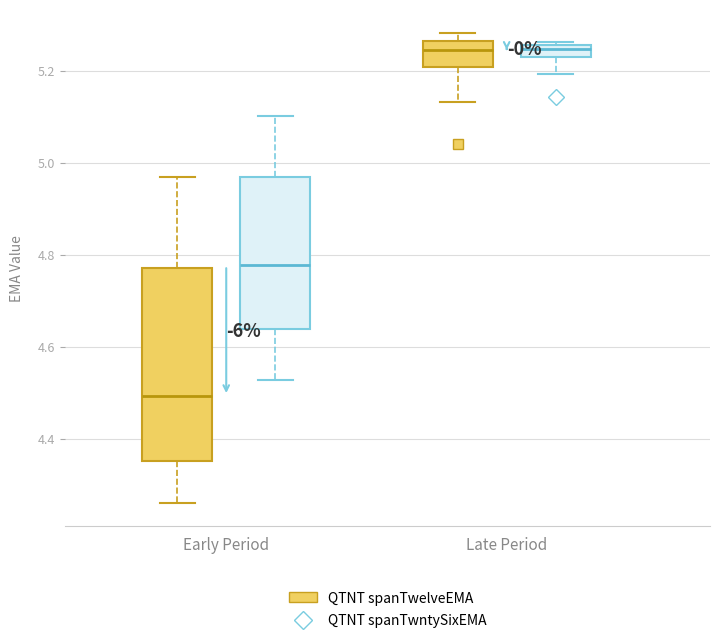

Where is the upper edge of the box for Late Period (QTNT spanTwelveEMA) on the y-axis? The values are not printed on the chart, so give them approximately, as read against the axis.

5.26